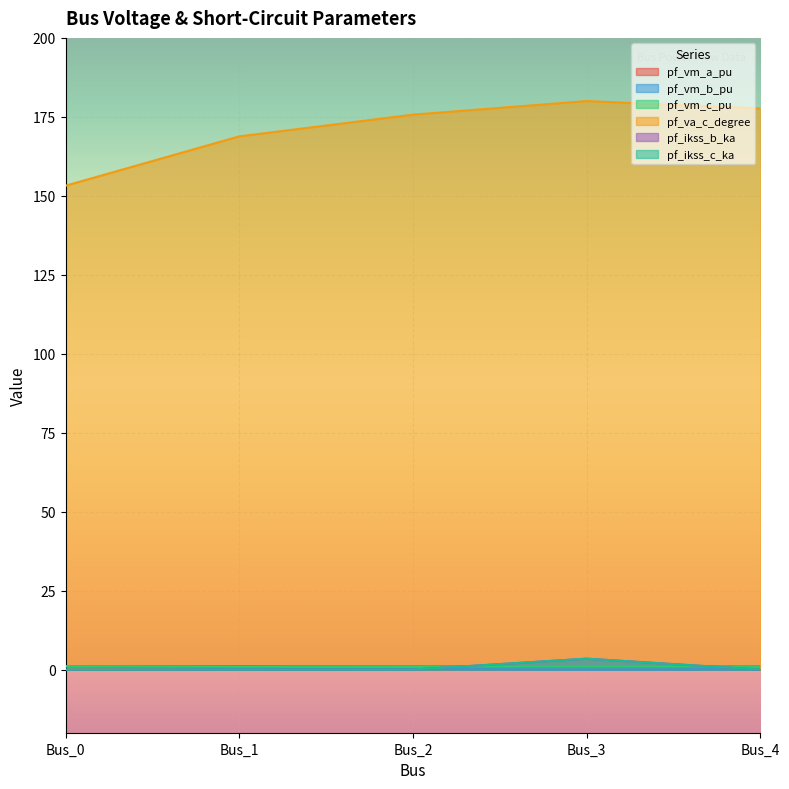

Which series has the largest total across all categories?

pf_va_c_degree